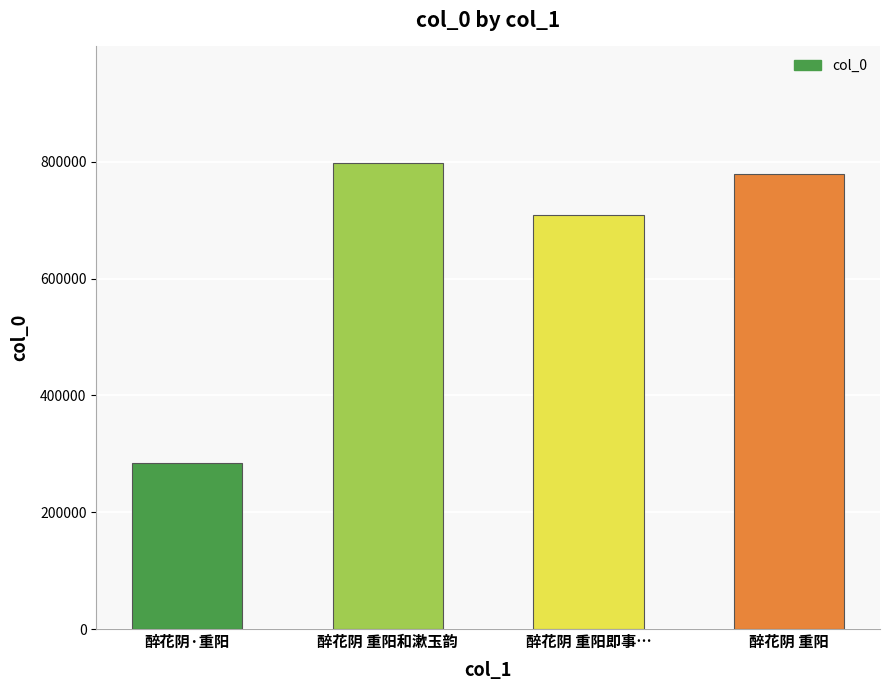

True or false: the data shows 322936 at 醉花阴 重阳和漱玉韵.

False